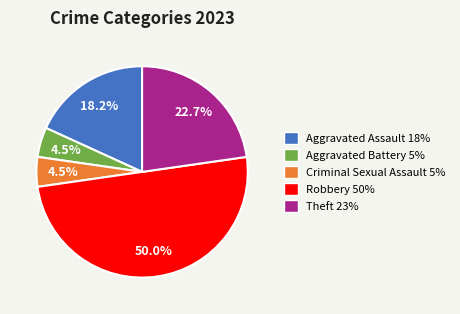

Is Aggravated Battery the majority of the pie?

No